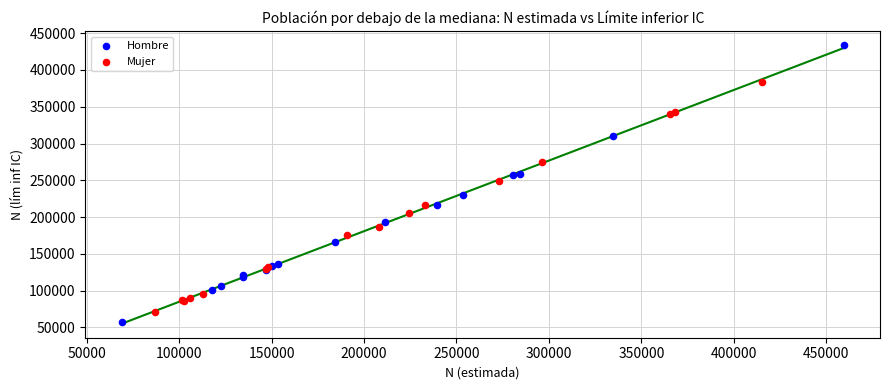

Which series has the largest Y range (max minus min)?

Hombre